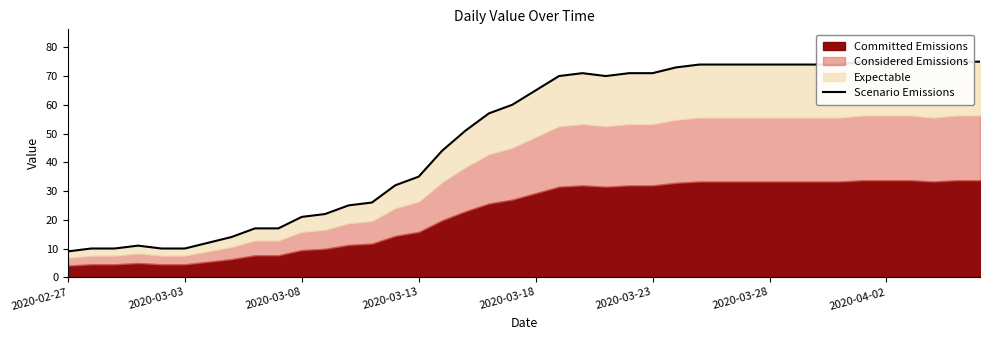

The value at 12 is 6. True or false?

False